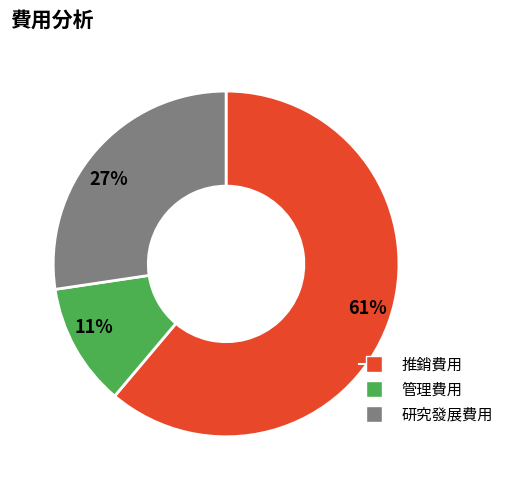

How many slices are in this pie chart?

3